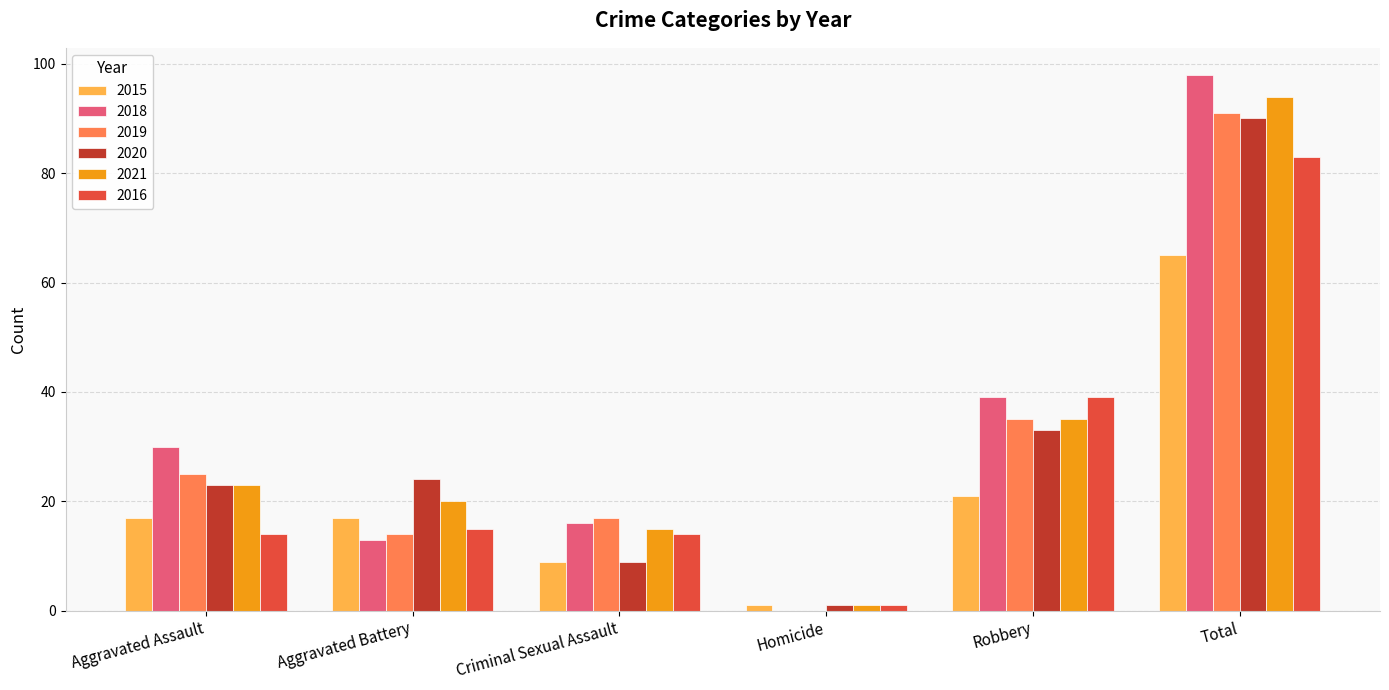

Is it true that 2020 equals 33 at Robbery?

True